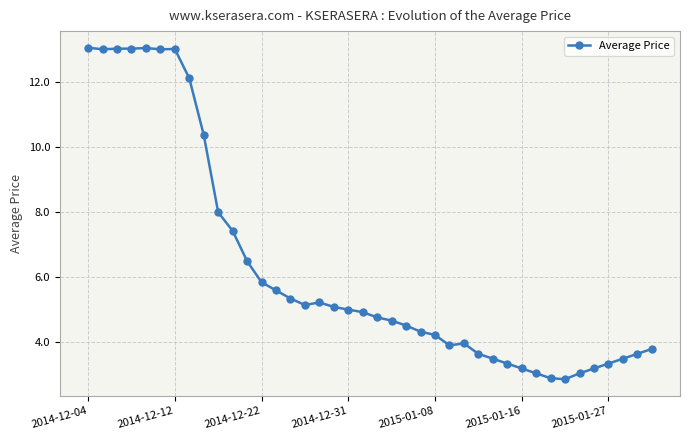

What is the minimum value shown in the chart?

2.9